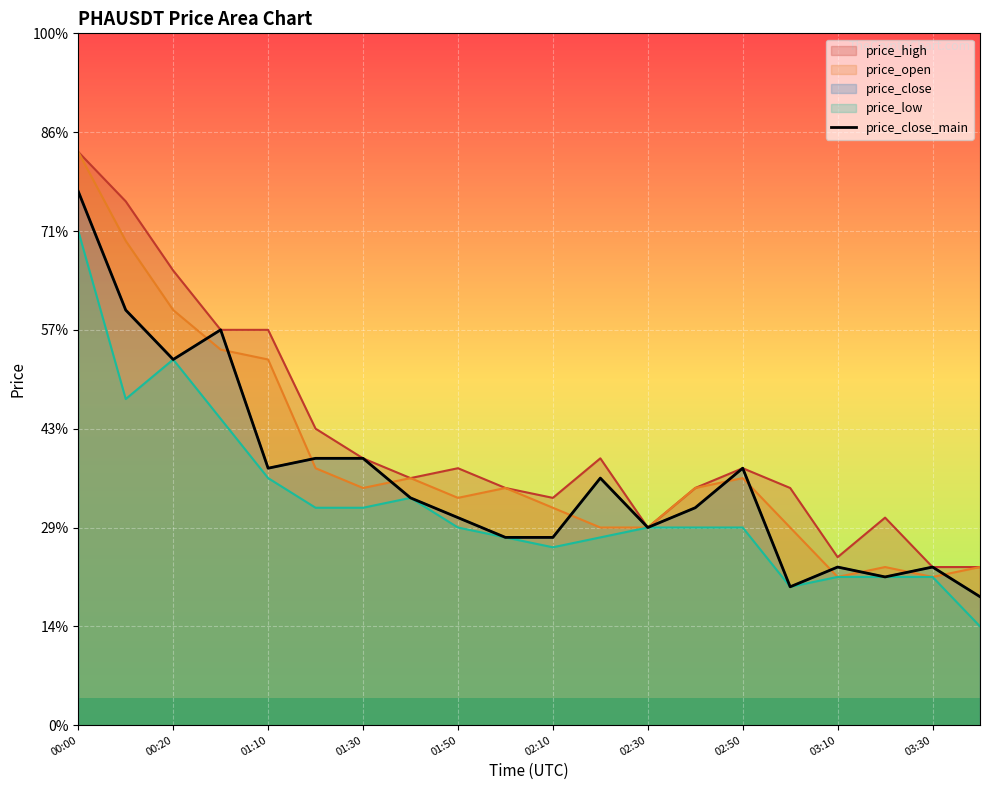

True or false: the data shows 0.3 at 01:30.

True